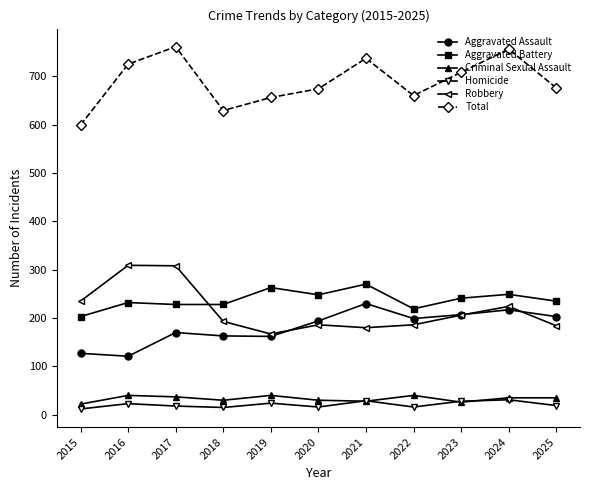

True or false: Total has a value of 936 at 2025.

False